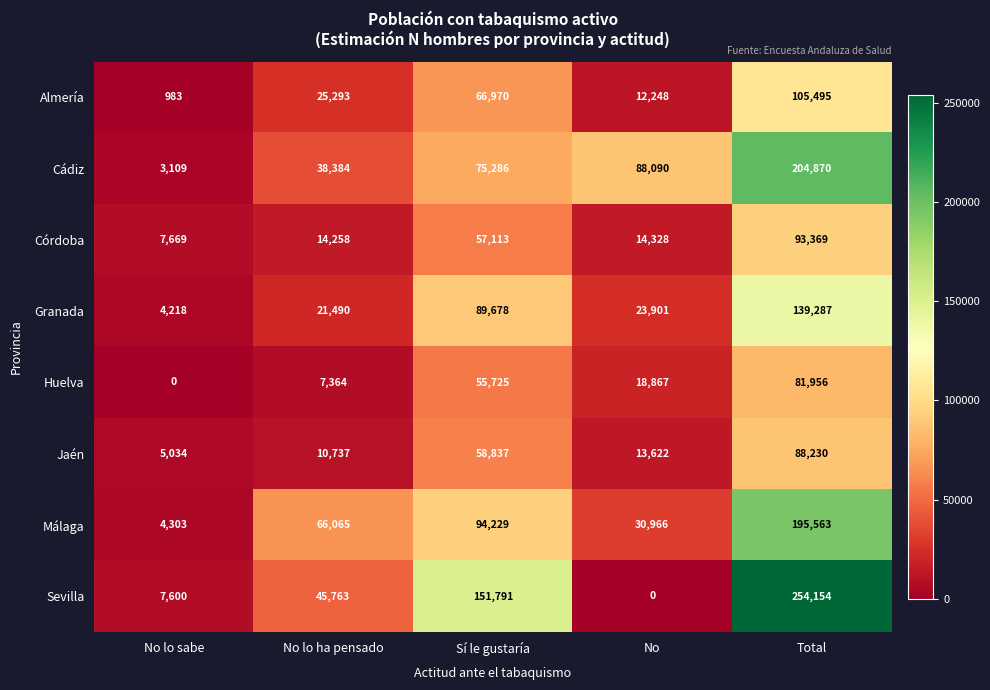

What is the difference between the maximum and minimum values in the Córdoba series?

85700